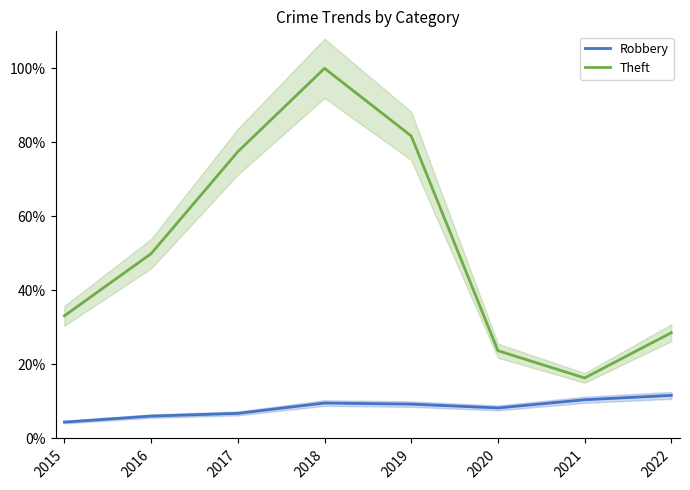

At which label does Theft first exceed 49?

2016